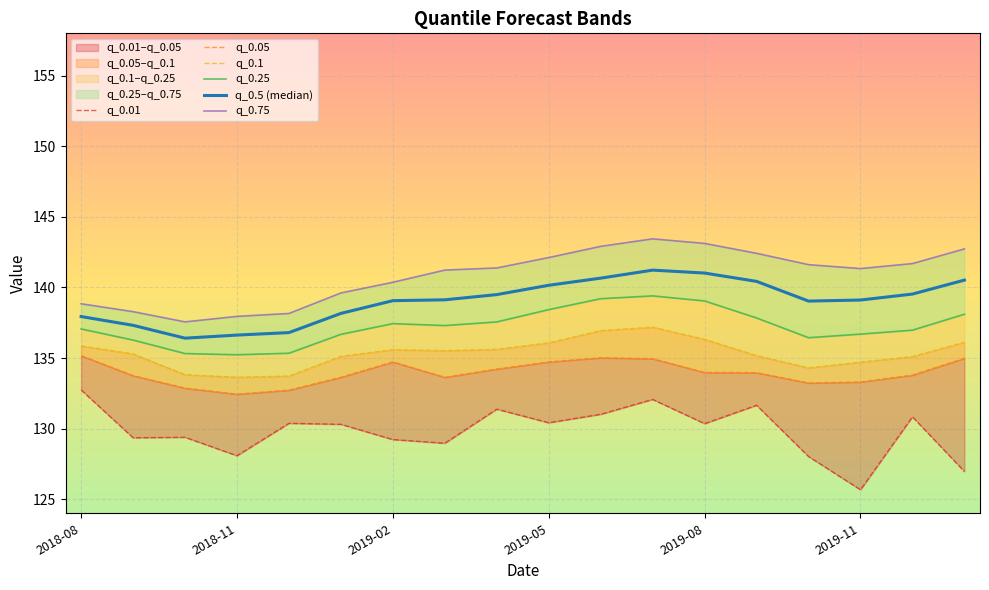

Count the number of data series in this chart.

6